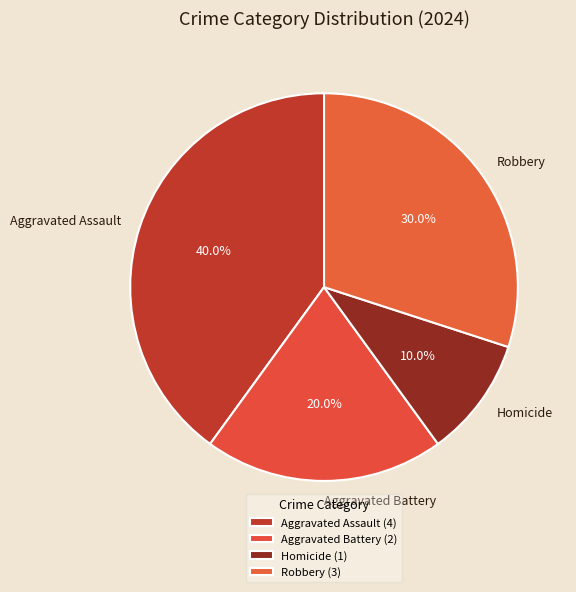

Which category has the biggest portion of the pie?

Aggravated Assault